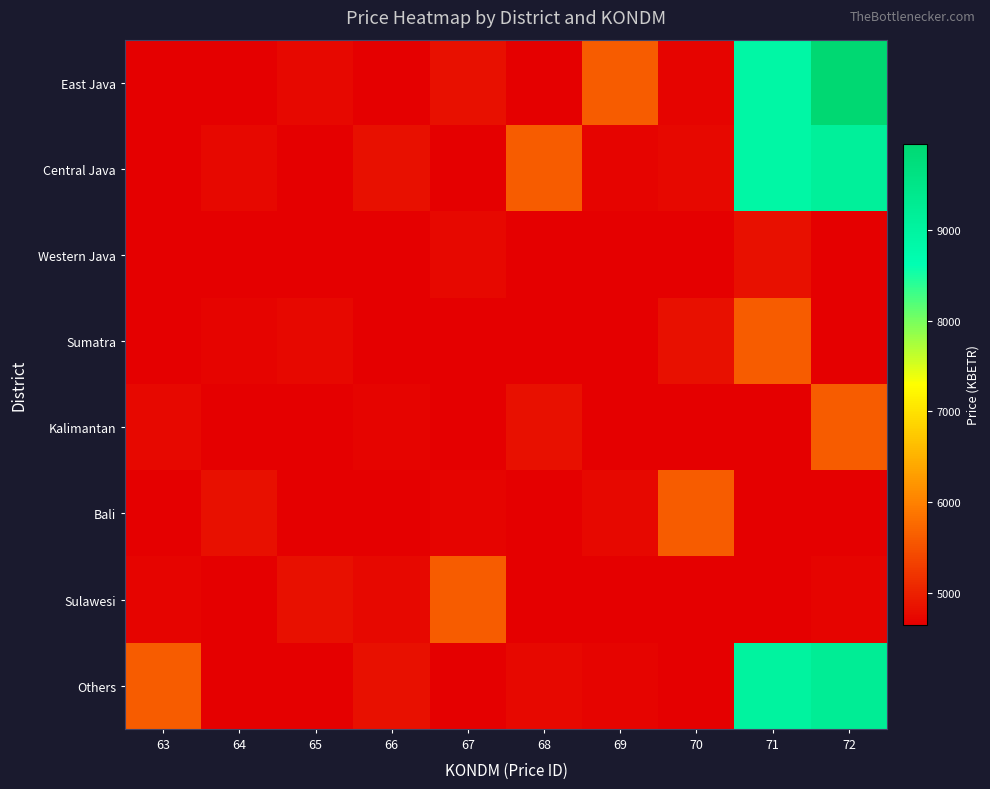

Reading right to left, transcribe all the data shown in this chart.

East Java: 72=9955.1	71=8894.9	70=4690.0	69=5615.4	68=4645.1	67=4824.8	66=4645.1	65=4734.9	64=4645.1	63=4645.1
Central Java: 72=9119.5	71=8894.9	70=4734.9	69=4690.0	68=5615.4	67=4645.1	66=4824.8	65=4645.1	64=4734.9	63=4645.1
Western Java: 72=4645.1	71=4824.8	70=4645.1	69=4645.1	68=4645.1	67=4734.9	66=4645.1	65=4645.1	64=4645.1	63=4645.1
Sumatra: 72=4645.1	71=5615.4	70=4824.8	69=4645.1	68=4645.1	67=4645.1	66=4645.1	65=4734.9	64=4690.0	63=4645.1
Kalimantan: 72=5615.4	71=4645.1	70=4645.1	69=4645.1	68=4824.8	67=4645.1	66=4690.0	65=4645.1	64=4645.1	63=4734.9
Bali: 72=4645.1	71=4645.1	70=5615.4	69=4734.9	68=4645.1	67=4690.0	66=4645.1	65=4645.1	64=4824.8	63=4645.1
Sulawesi: 72=4690.0	71=4645.1	70=4645.1	69=4645.1	68=4645.1	67=5615.4	66=4734.9	65=4824.8	64=4645.1	63=4690.0
Others: 72=9218.3	71=9007.2	70=4645.1	69=4690.0	68=4734.9	67=4645.1	66=4824.8	65=4645.1	64=4645.1	63=5615.4